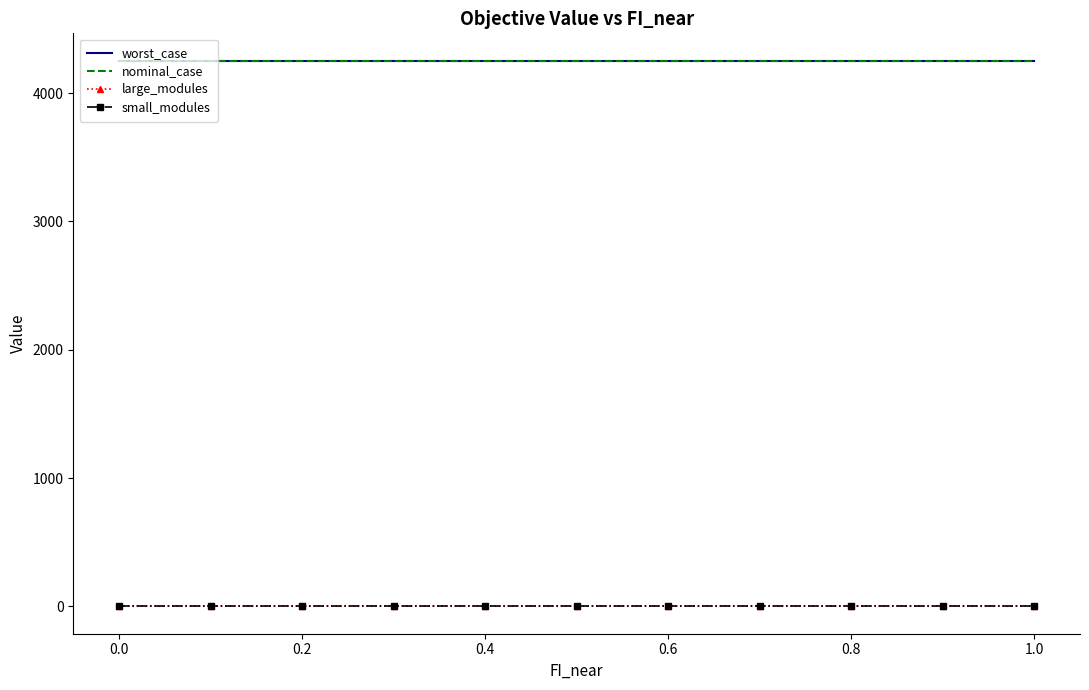

True or false: worst_case and nominal_case cross at least once.

False